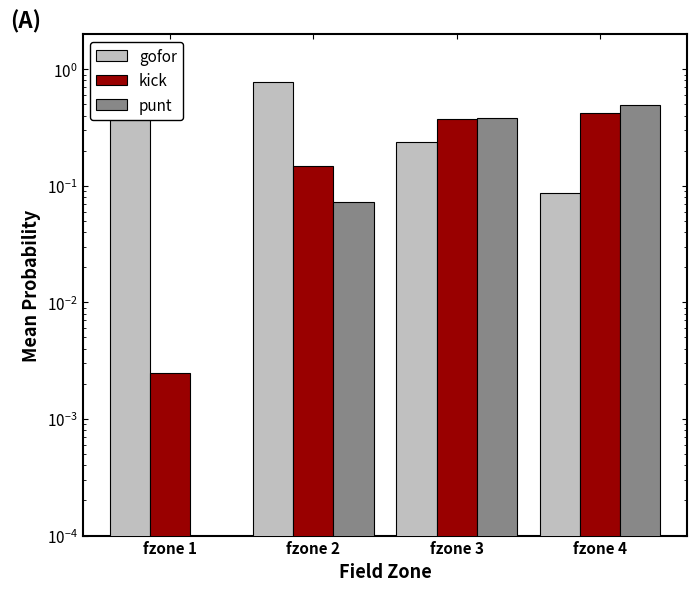

Between fzone 3 and fzone 1, which is larger?

fzone 1